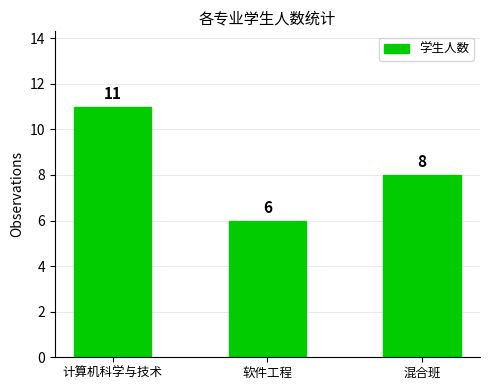

Reading left to right, what are all the values shown in this chart?

11	6	8